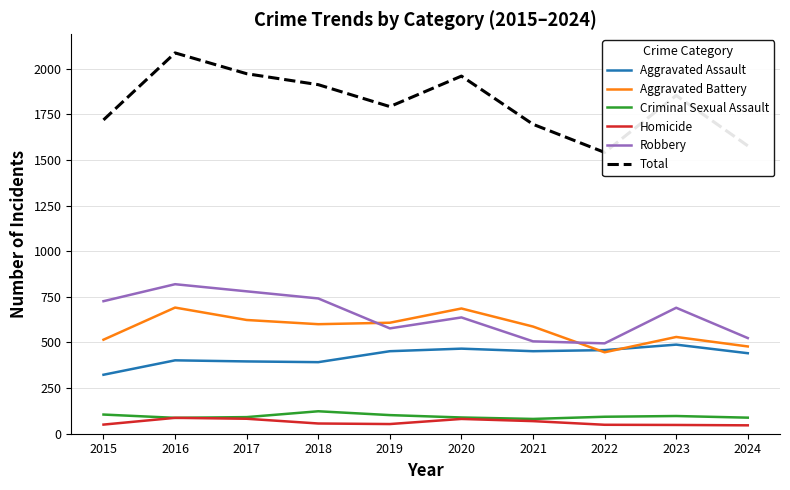

Does the chart display data point markers on the line(s)?

No